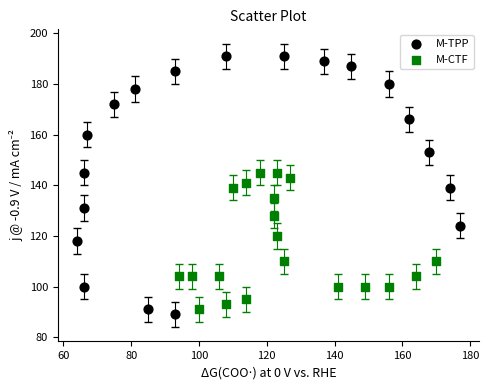

What are all the series names shown in the legend?

M-TPP, M-CTF